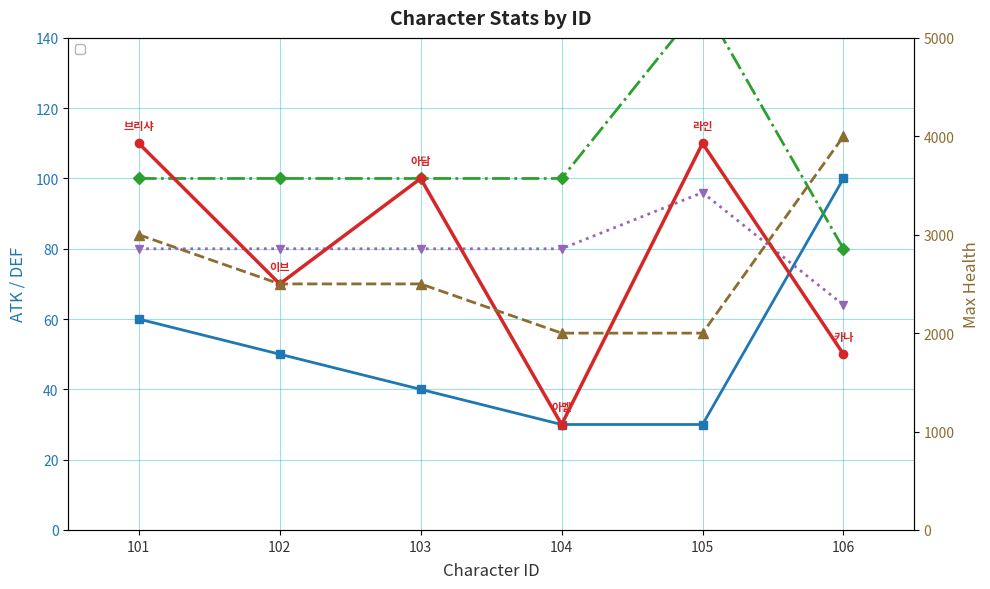

Where does the _atk series first go above 100?

101